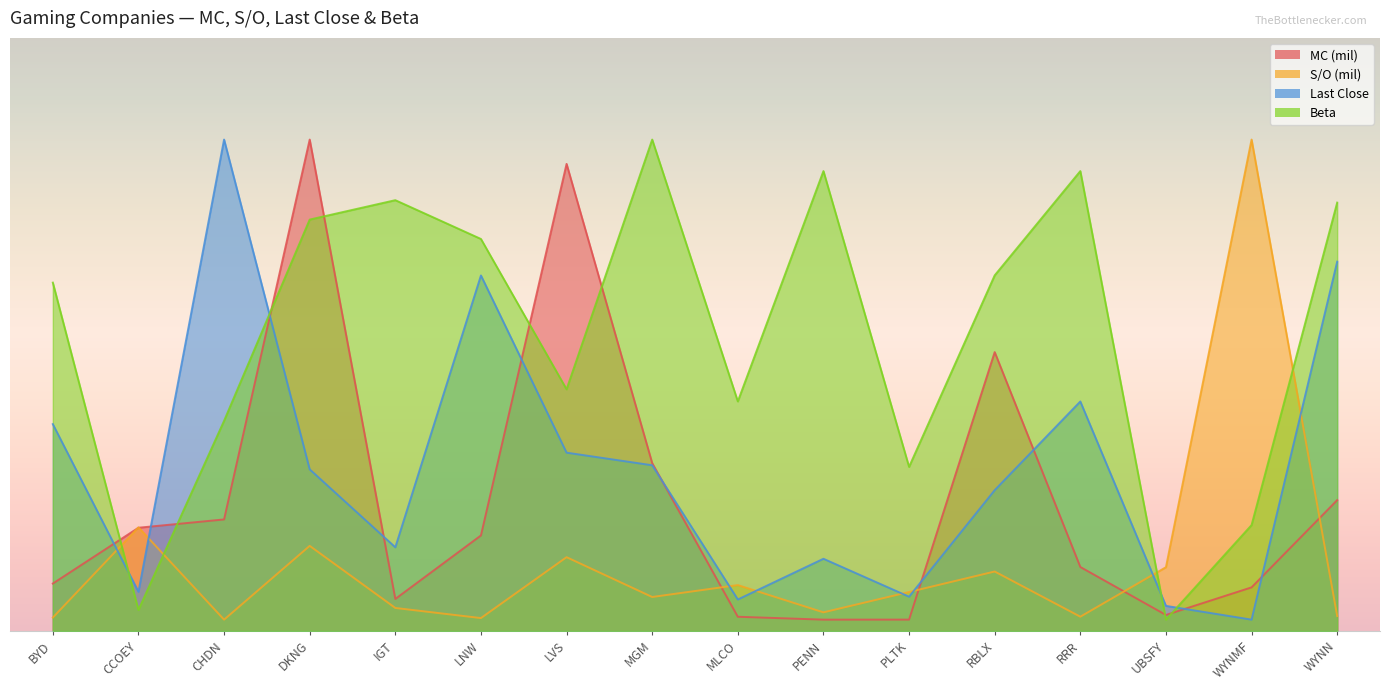

At which category is the sum across all series the highest?

DKNG